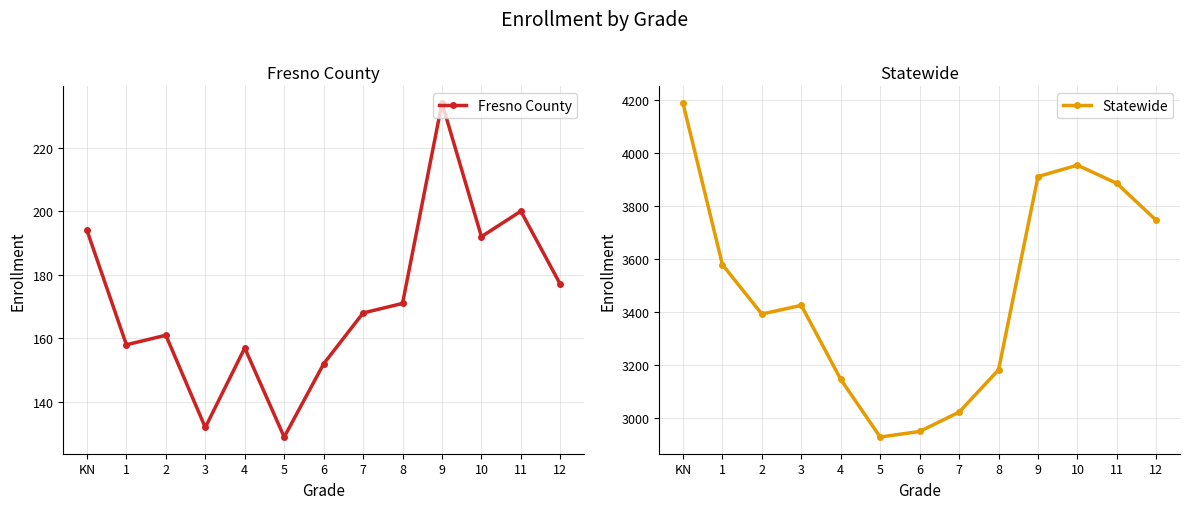

What is the label of the 9th point from the right?

4